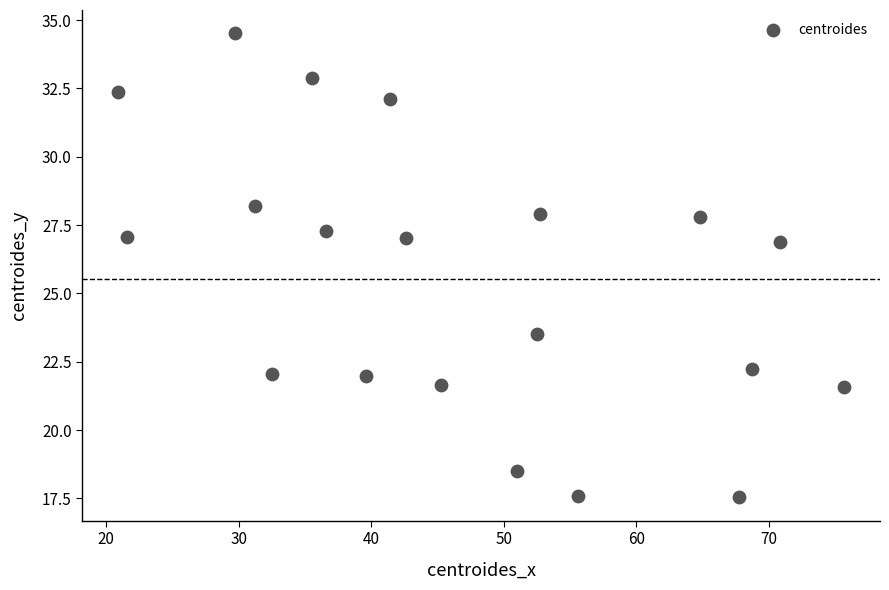

What is the range of X values (max minus min)?

54.7